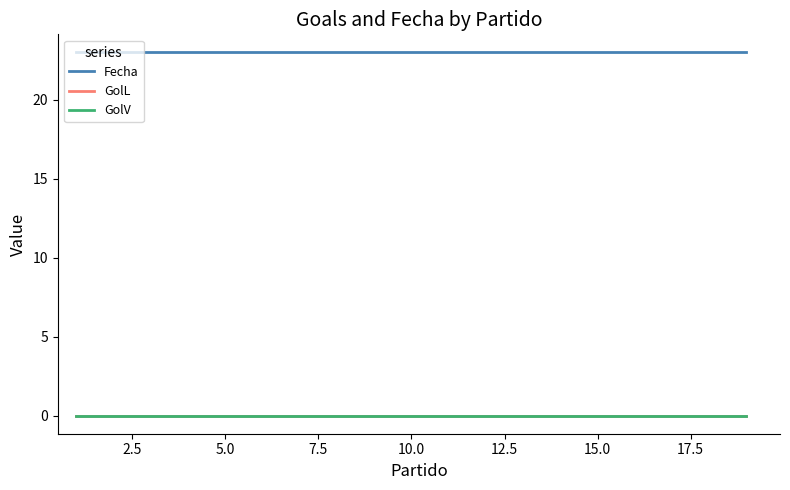

Does the chart have visible grid lines?

No